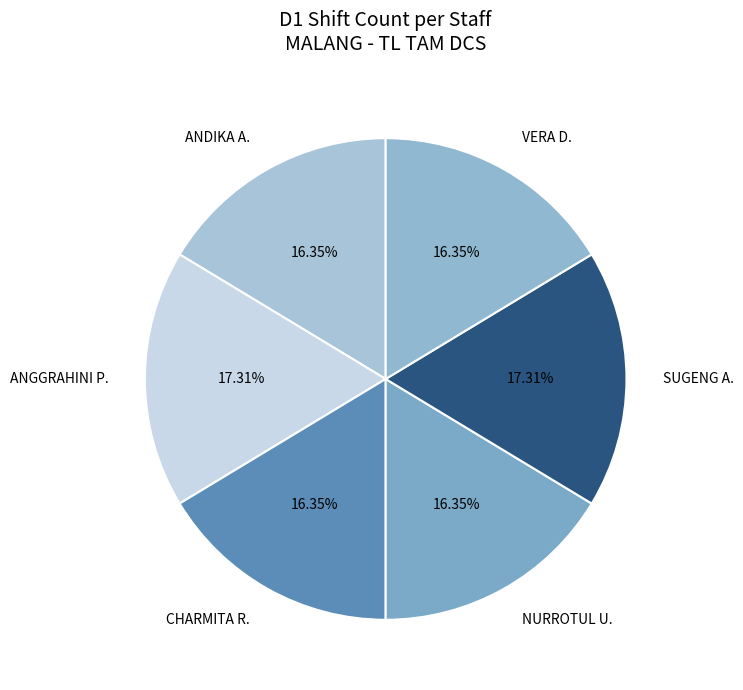

Count the number of slices in the pie.

6